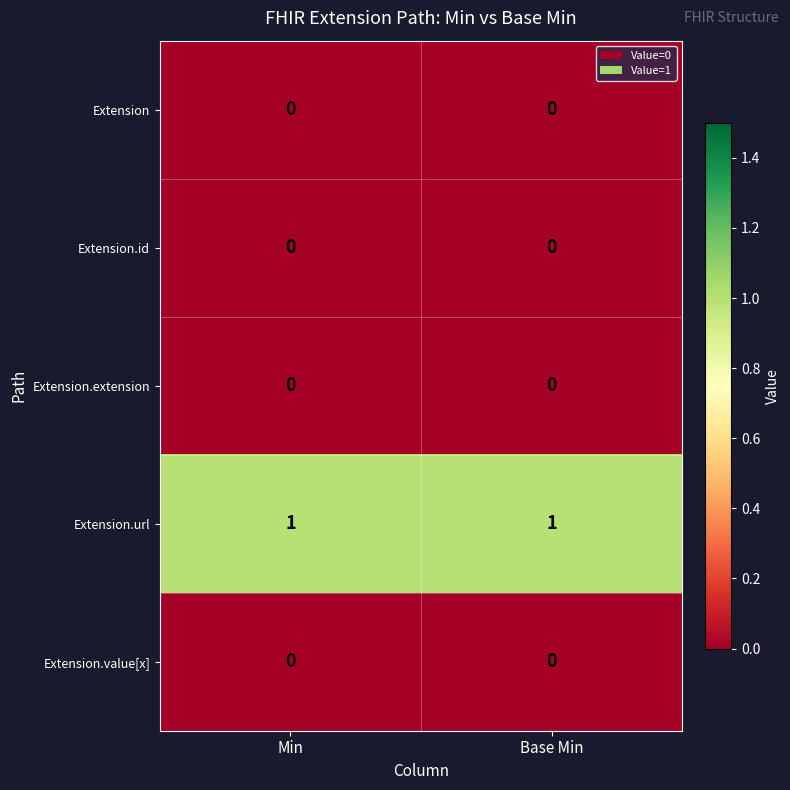

Reading left to right, list all the values displayed in this chart.

Extension: Min=0	Base Min=0
Extension.id: Min=0	Base Min=0
Extension.extension: Min=0	Base Min=0
Extension.url: Min=1	Base Min=1
Extension.value[x]: Min=0	Base Min=0